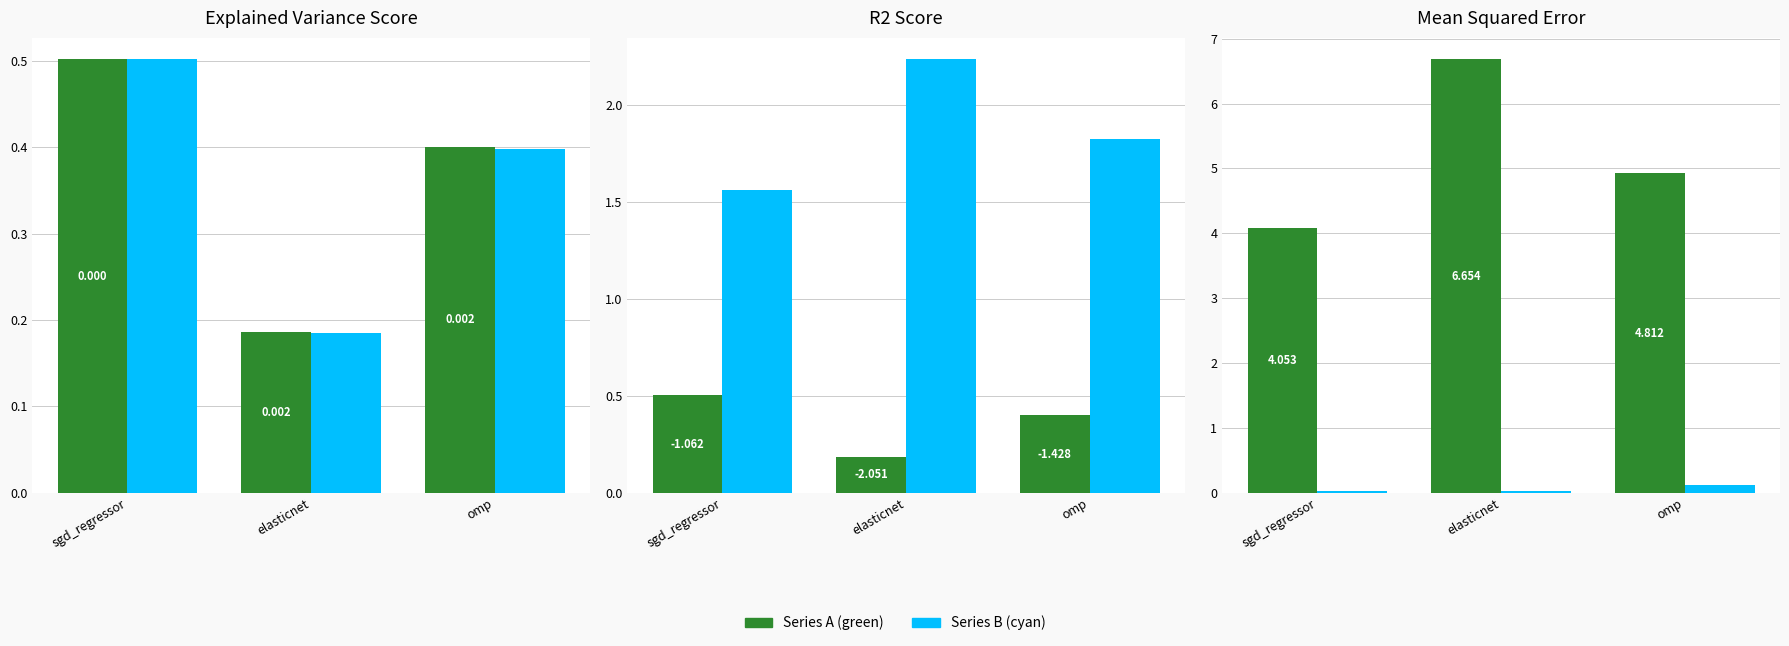

At which category is the sum across all series the highest?

elasticnet